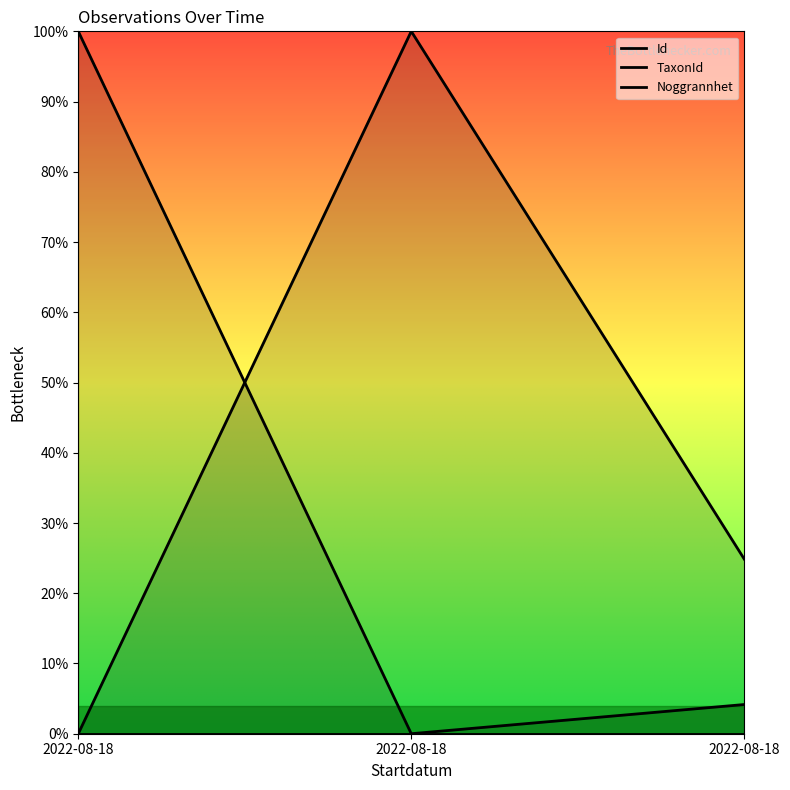

Which series has the largest total across all categories?

TaxonId